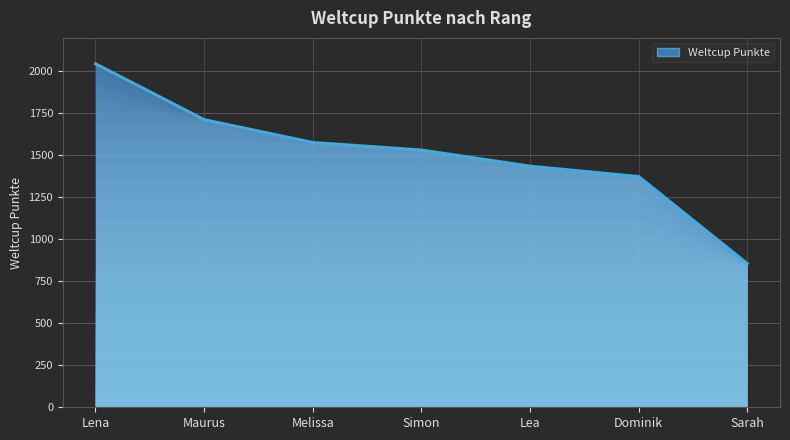

What is the ratio of the value at Melissa to the value at Lena?

0.8